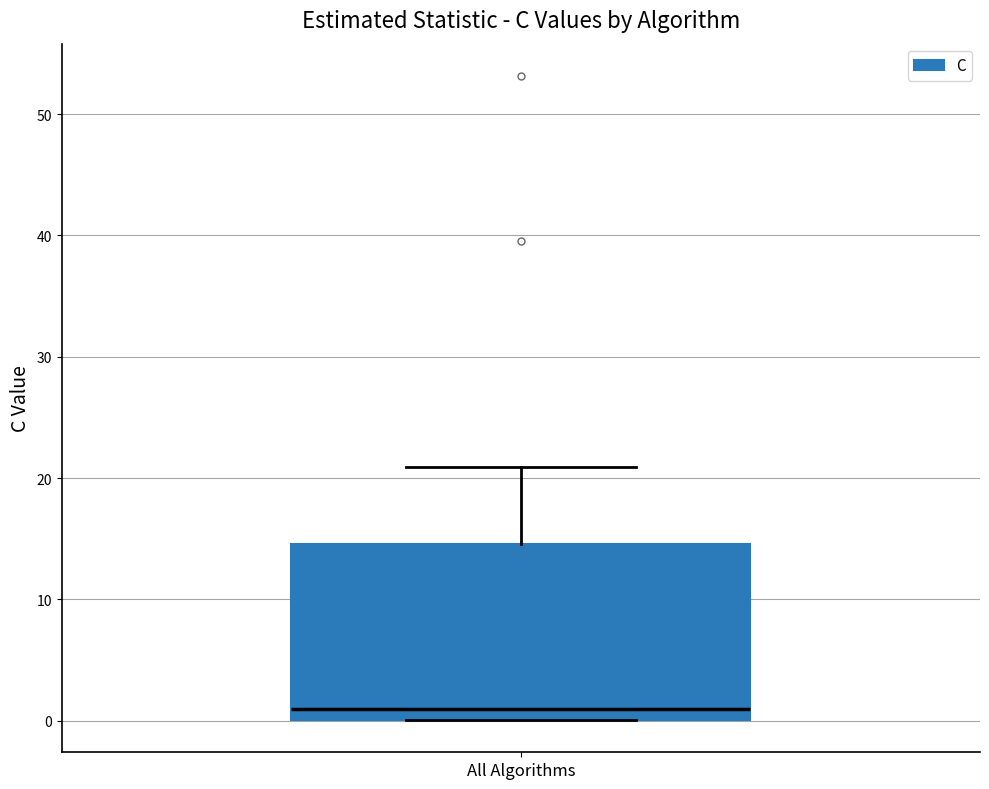

Transcribe this box plot: give where the median line is, the range the box spans, and where the two whiskers end, as read against the y-axis. The values are not printed on the chart, so give them approximately, as read against the axis.

median 1, box 0 to 15, whiskers 0 to 21